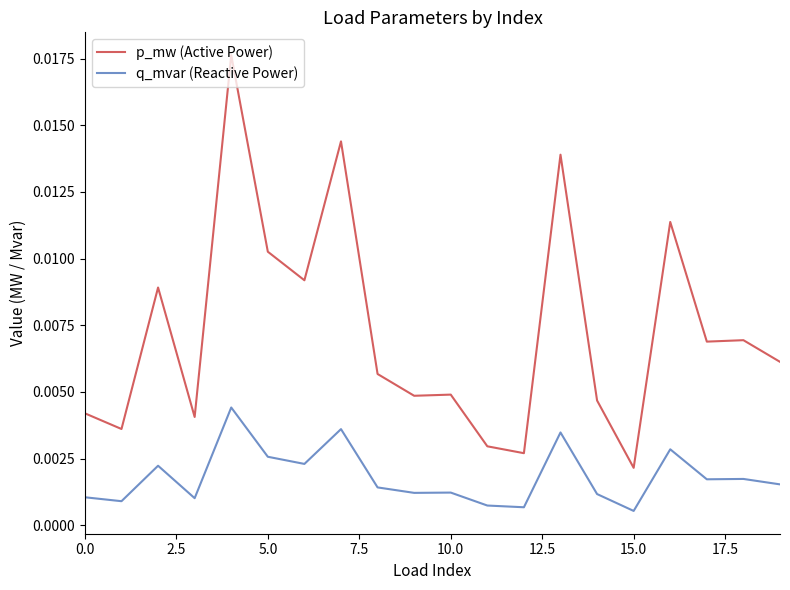

True or false: q_mvar (Reactive Power) and p_mw (Active Power) cross at least once.

False